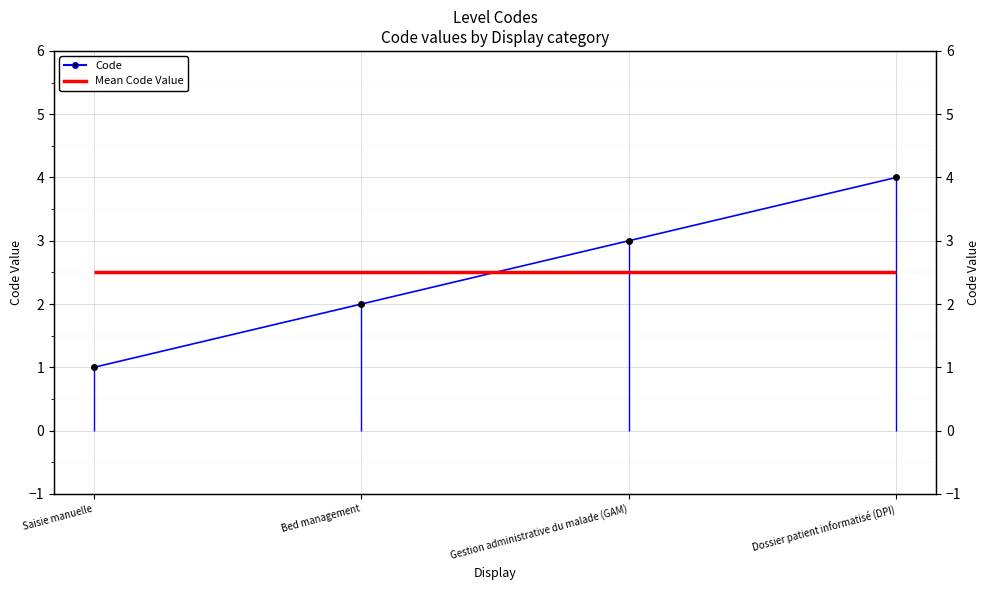

Reading left to right, extract all data points from this chart.

Saisie manuelle=1	Bed management=2	Gestion administrative du malade (GAM)=3	Dossier patient informatisé (DPI)=4